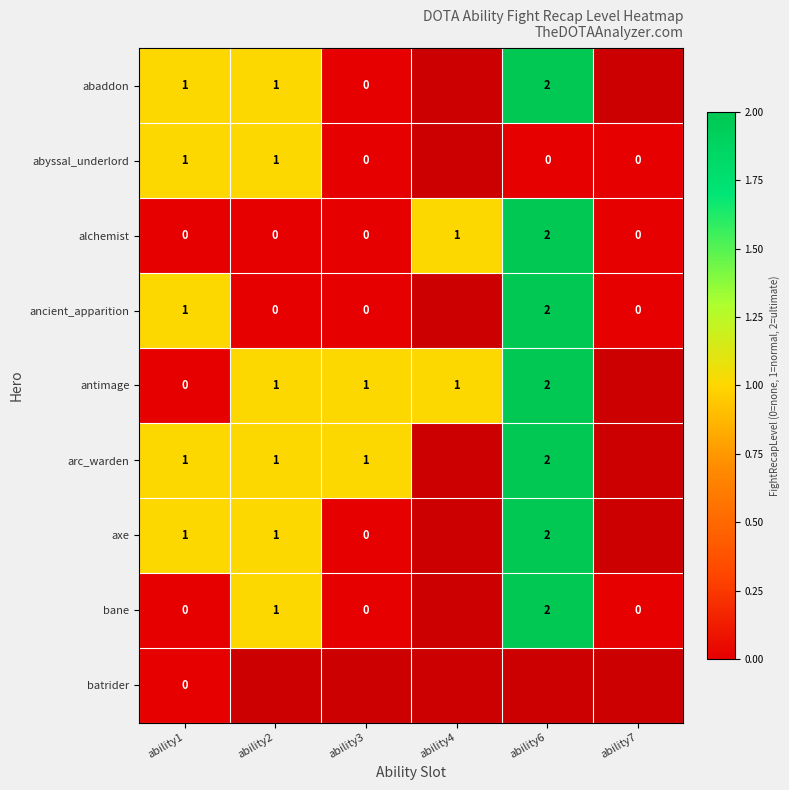

Between ability7 and ability2, which is larger?

ability2